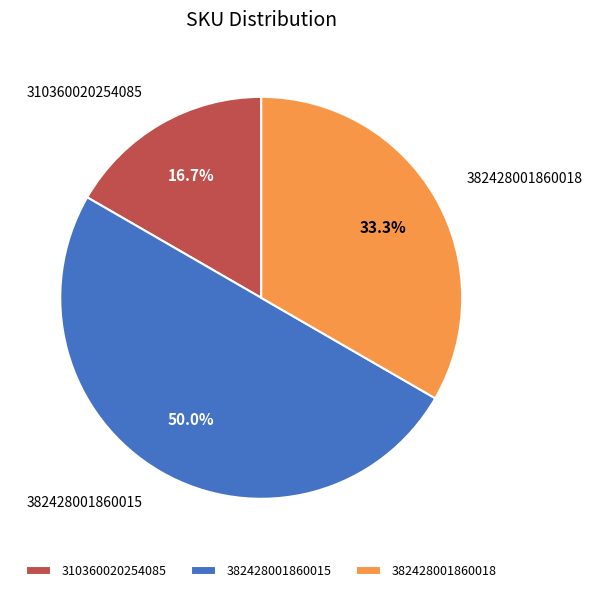

To the nearest percent, what is the difference between the largest and smallest slice percentages?

33%